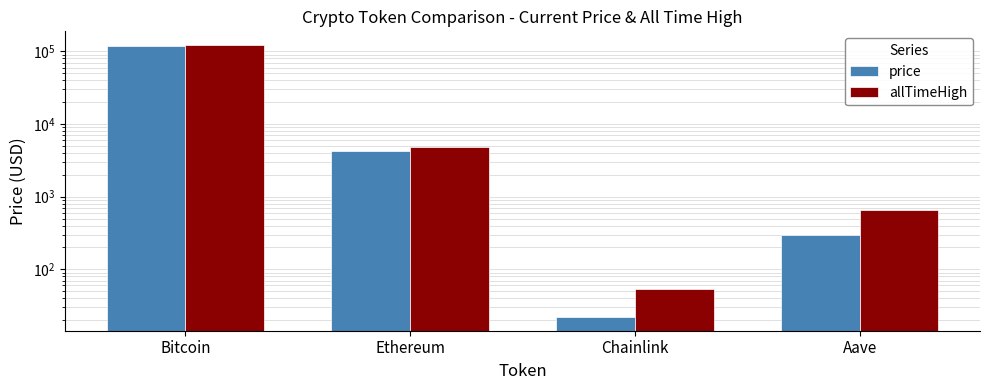

Count the number of data series in this chart.

2